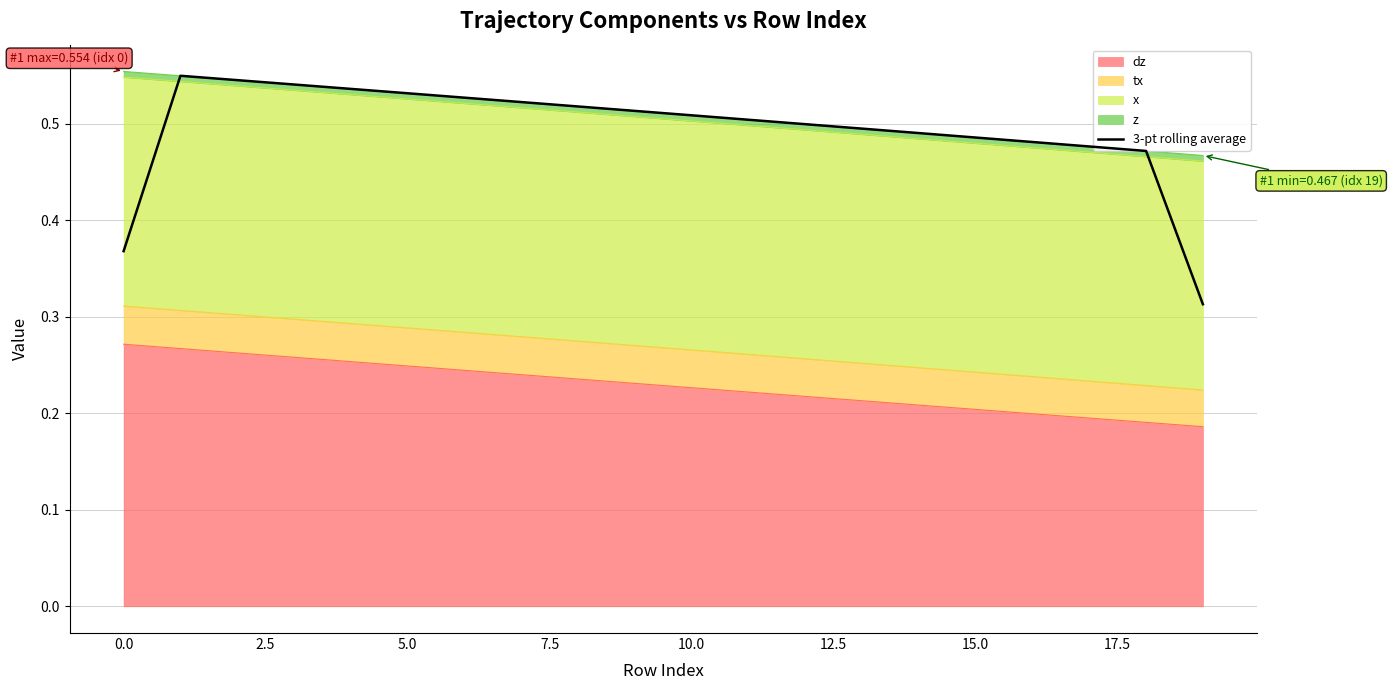

Which has a higher value, 11 or 14?

11